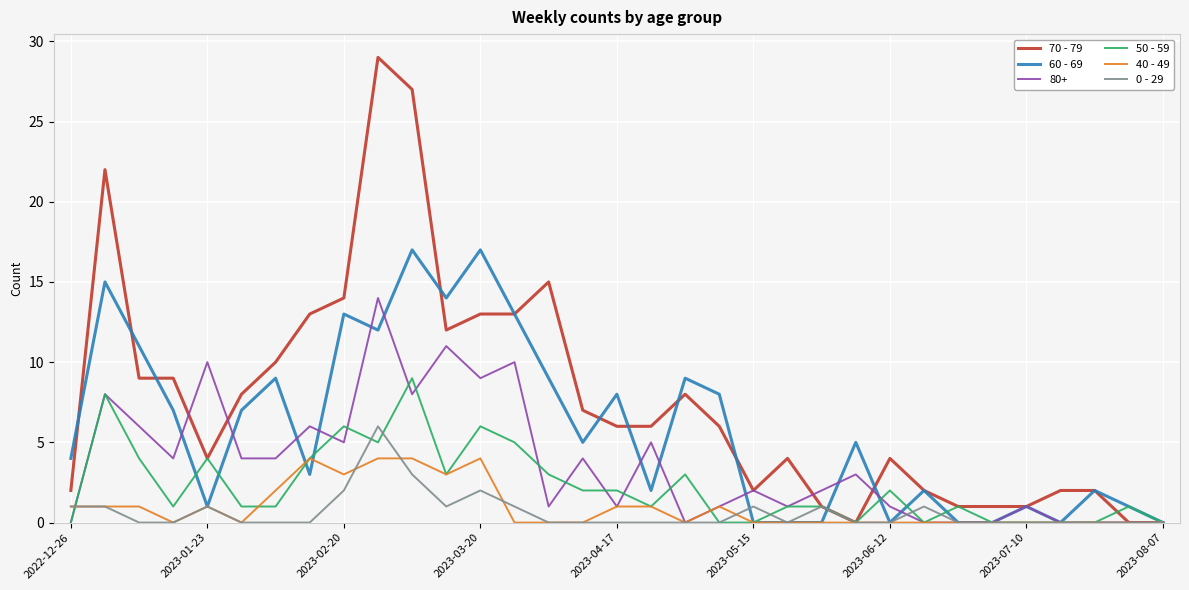

Does the chart display data point markers on the line(s)?

No